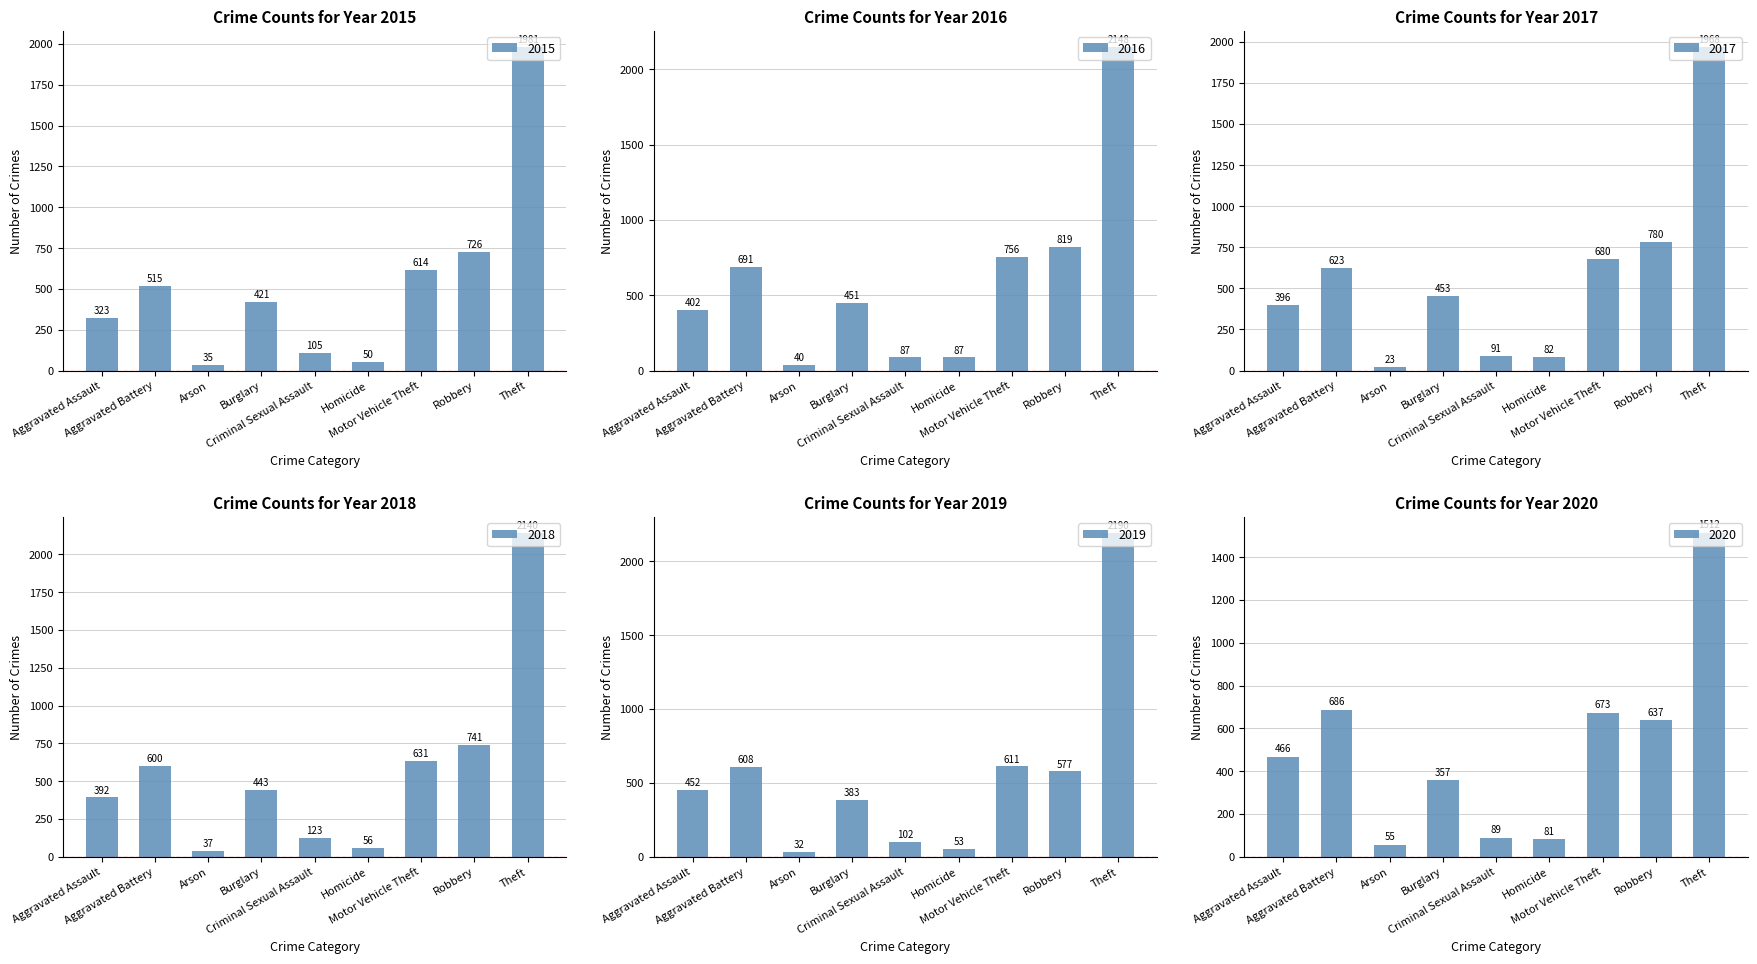

Rank the series at Burglary from highest to lowest value.

2017, 2016, 2018, 2015, 2019, 2020